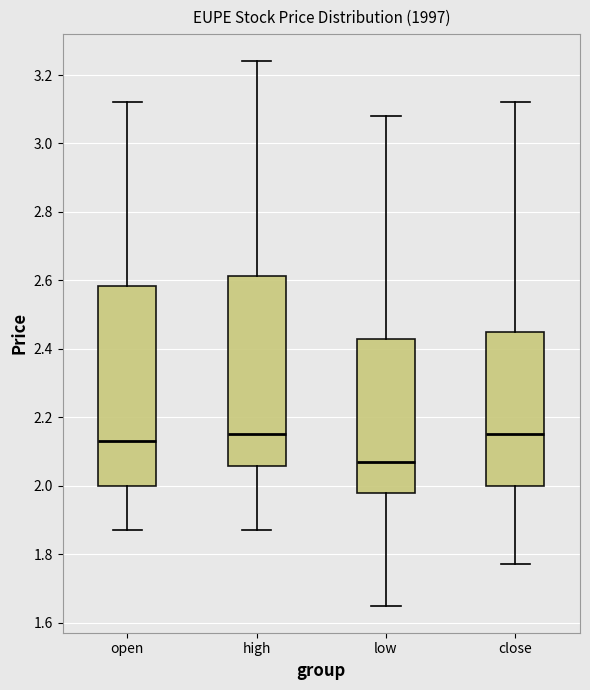

Reading left to right, read every box against the y-axis: the position of its median line, the range the box covers, and the ends of its whiskers. The values are not printed on the chart, so give them approximately, as read against the axis.

open: median 2.14, box 2.00 to 2.58, whiskers 1.88 to 3.12
high: median 2.16, box 2.06 to 2.62, whiskers 1.88 to 3.24
low: median 2.08, box 1.98 to 2.42, whiskers 1.66 to 3.08
close: median 2.16, box 2.00 to 2.46, whiskers 1.78 to 3.12